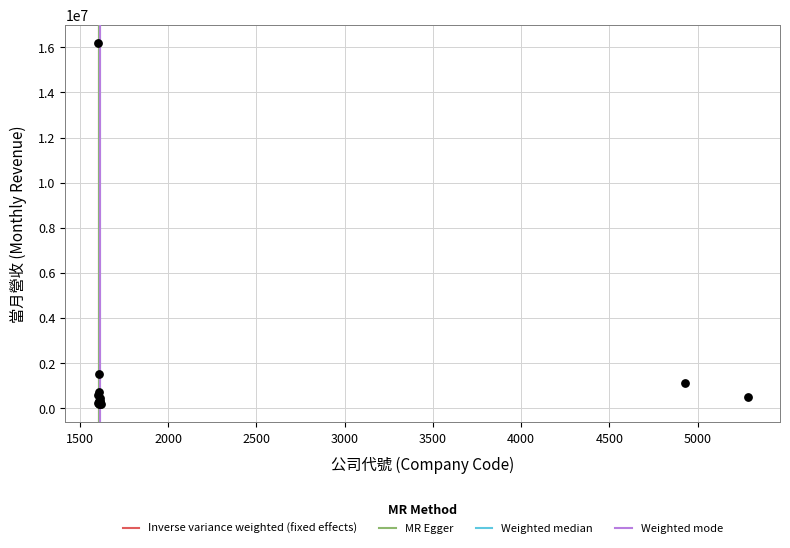

What Y value in the scatter plot is closest to 8188757?

1534606